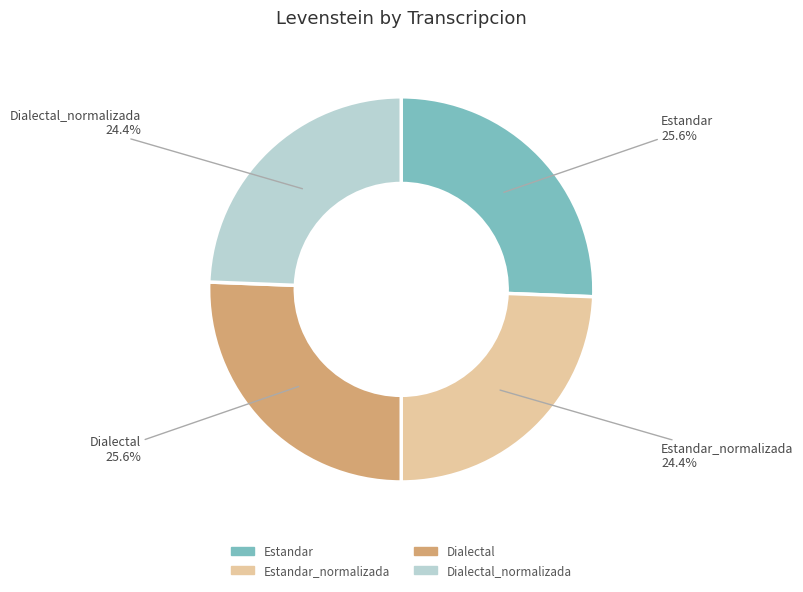

Count the number of slices in the pie.

4